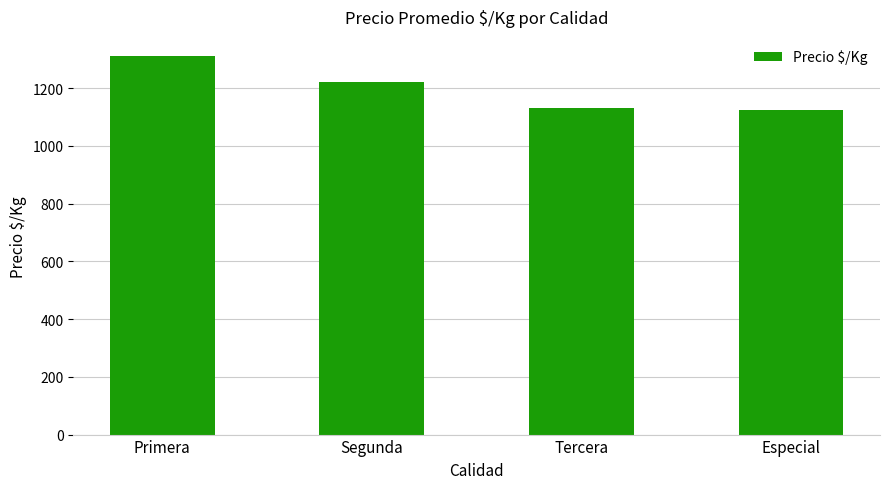

Which has a higher value, Especial or Segunda?

Segunda